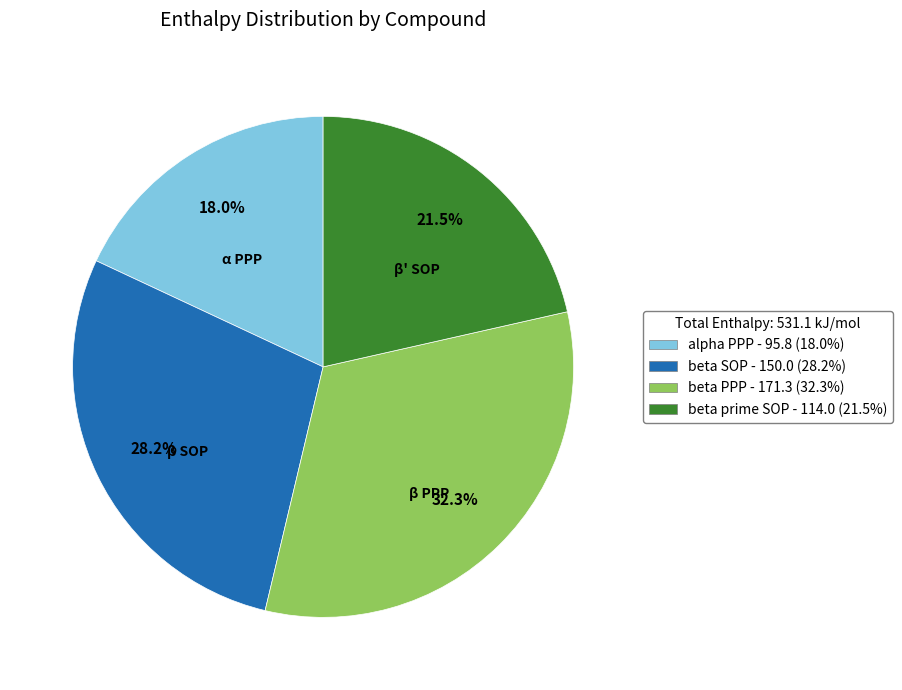

To the nearest percent, what is the difference between the largest and smallest slice percentages?

14%